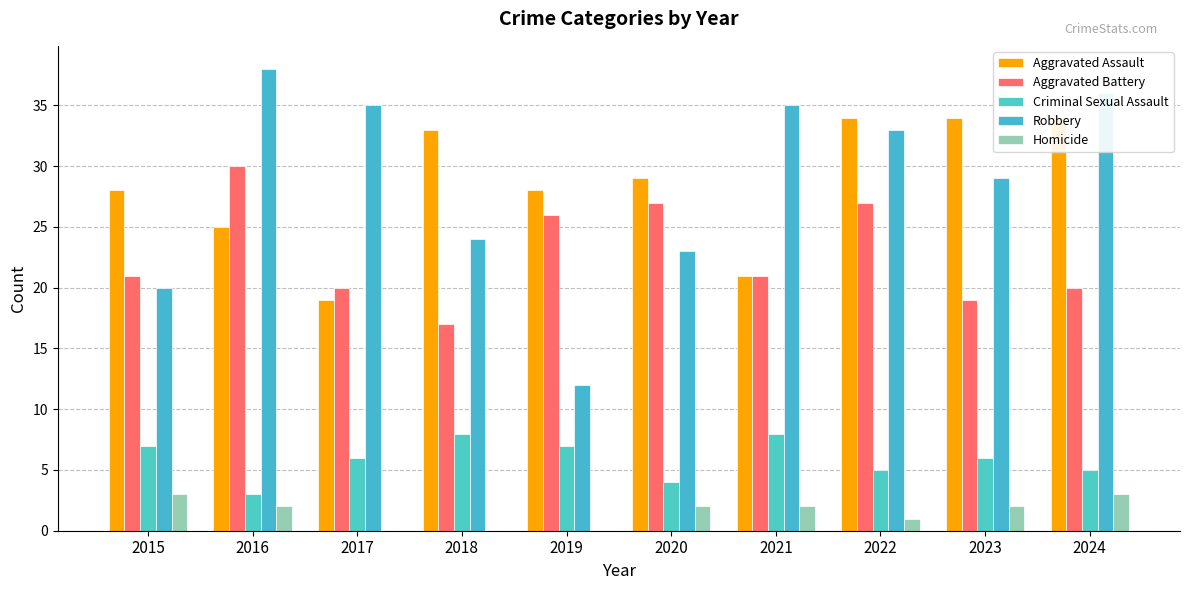

How many groups of bars are there?

10